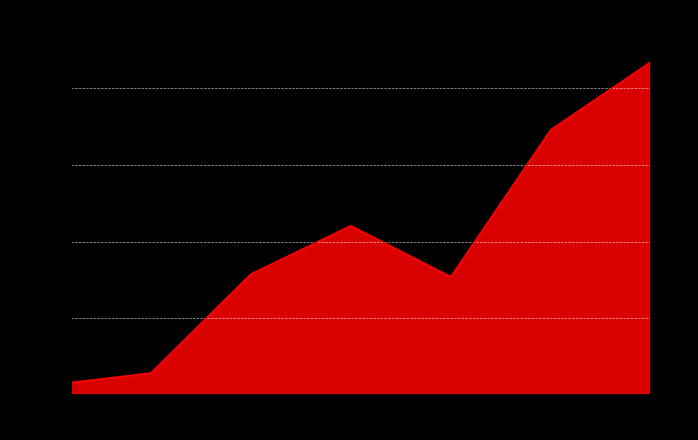

How many lines are shown in the chart?

1